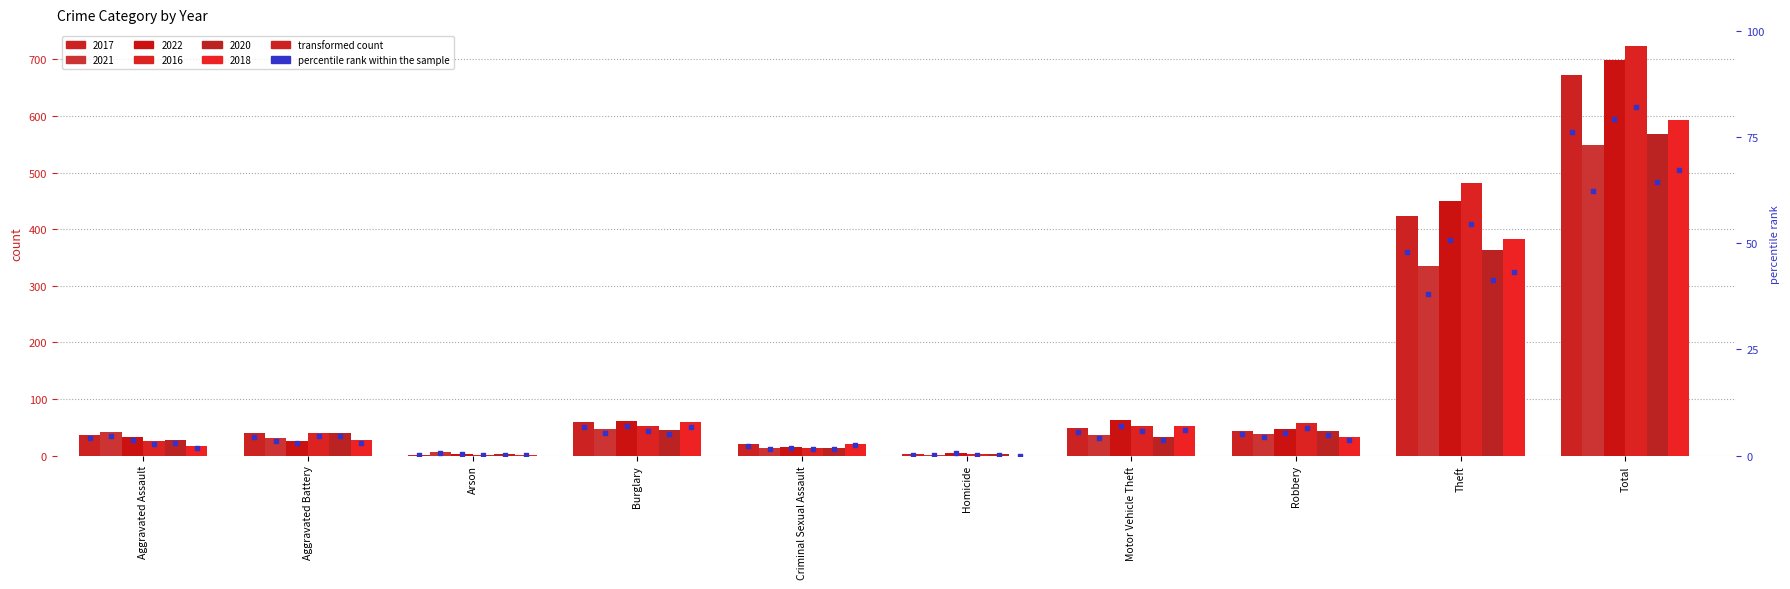

At which category is the sum across all series the highest?

Total